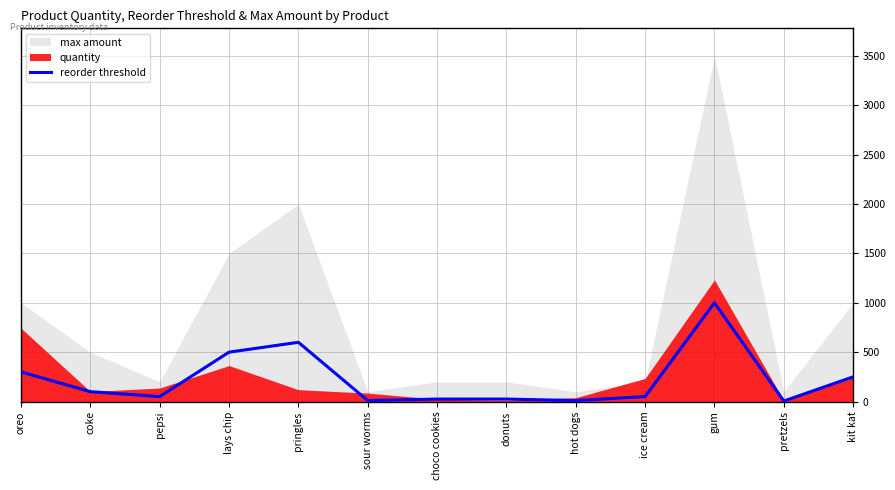

List the labels in order of value, largest first.

gum, pringles, lays chip, oreo, kit kat, coke, pepsi, ice cream, choco cookies, donuts, sour worms, hot dogs, pretzels